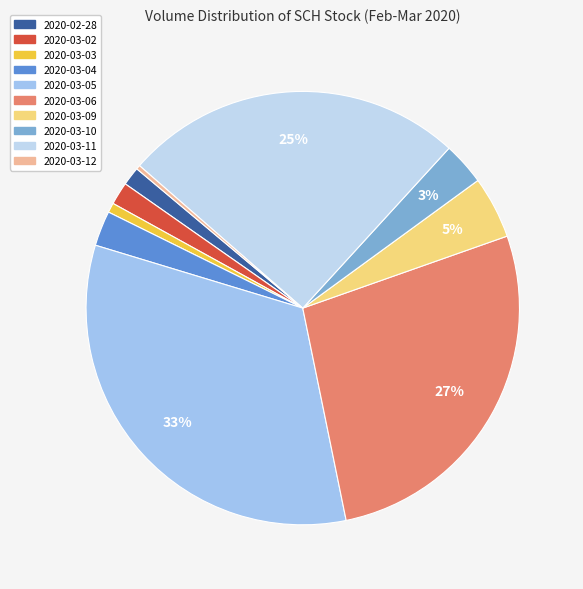

Between 2020-03-04 and 2020-03-11, which is larger?

2020-03-11